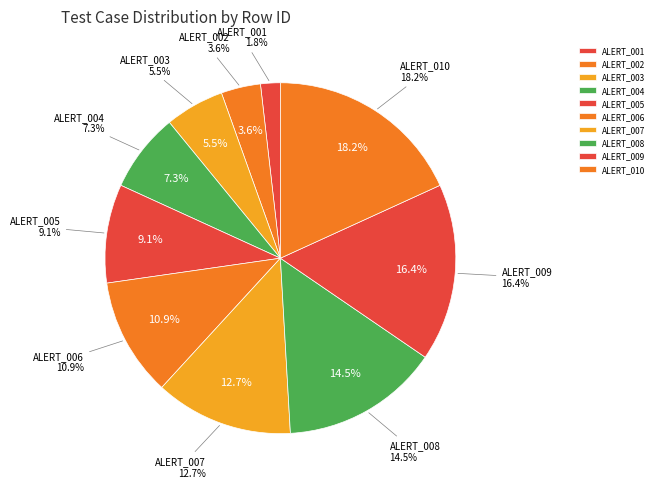

Is it true that ALERT_010 is 9% of the pie?

False